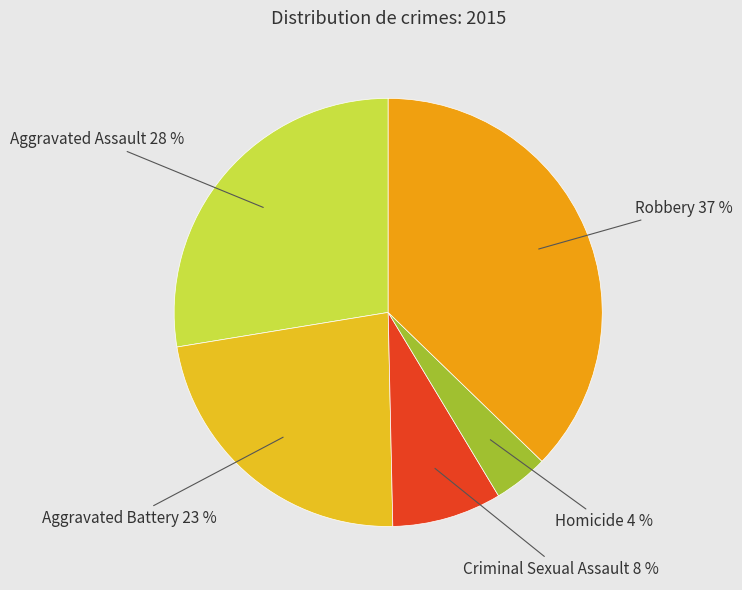

Is there any slice that represents more than half of the pie?

No